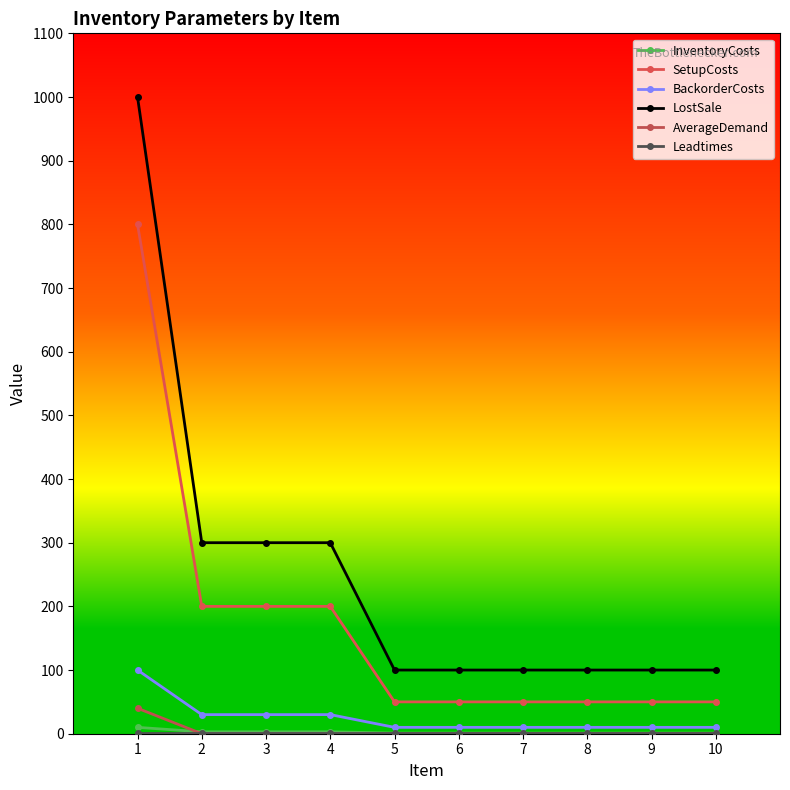

At 2, list the series in order from largest to smallest.

LostSale, SetupCosts, BackorderCosts, InventoryCosts, Leadtimes, AverageDemand